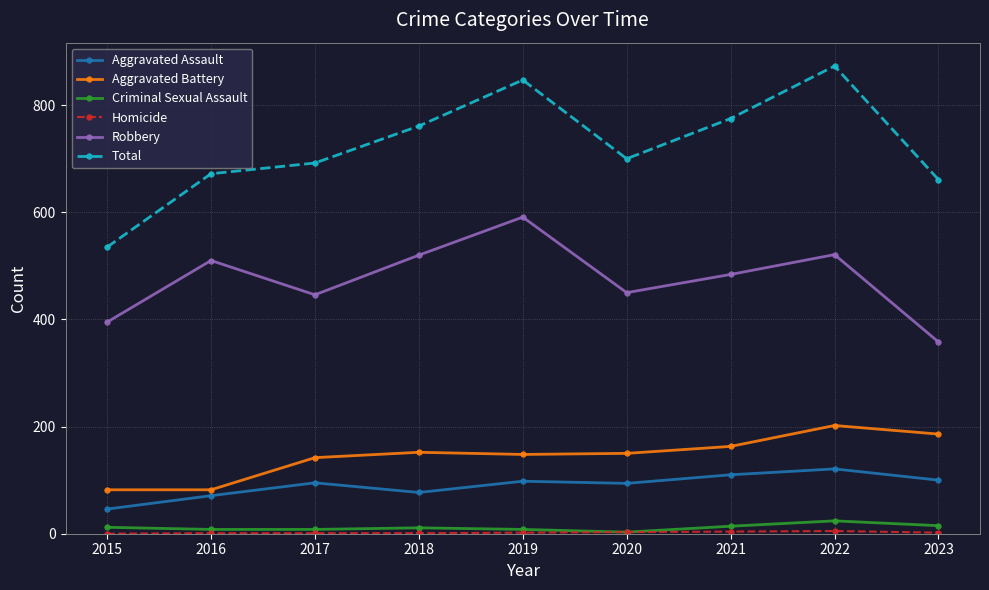

Is it true that Total equals 692 at 2017?

True